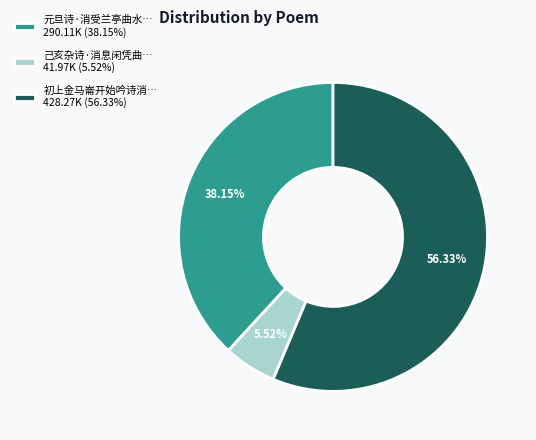

What is the smallest slice in the pie chart?

己亥杂诗·消息闲凭曲… 41.97K (5.52%)